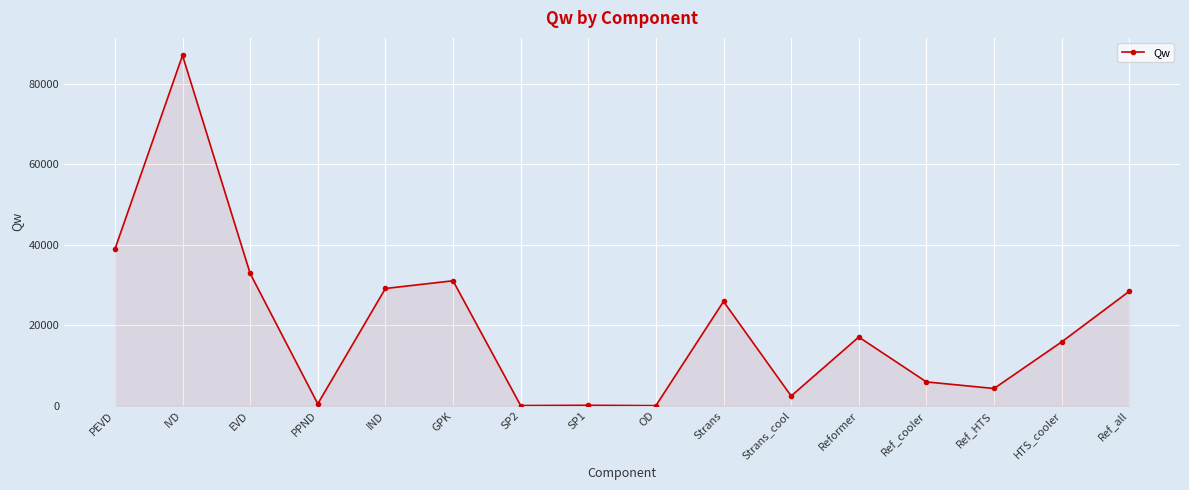

What is the sum of the values at GPK and Strans?

56925.8